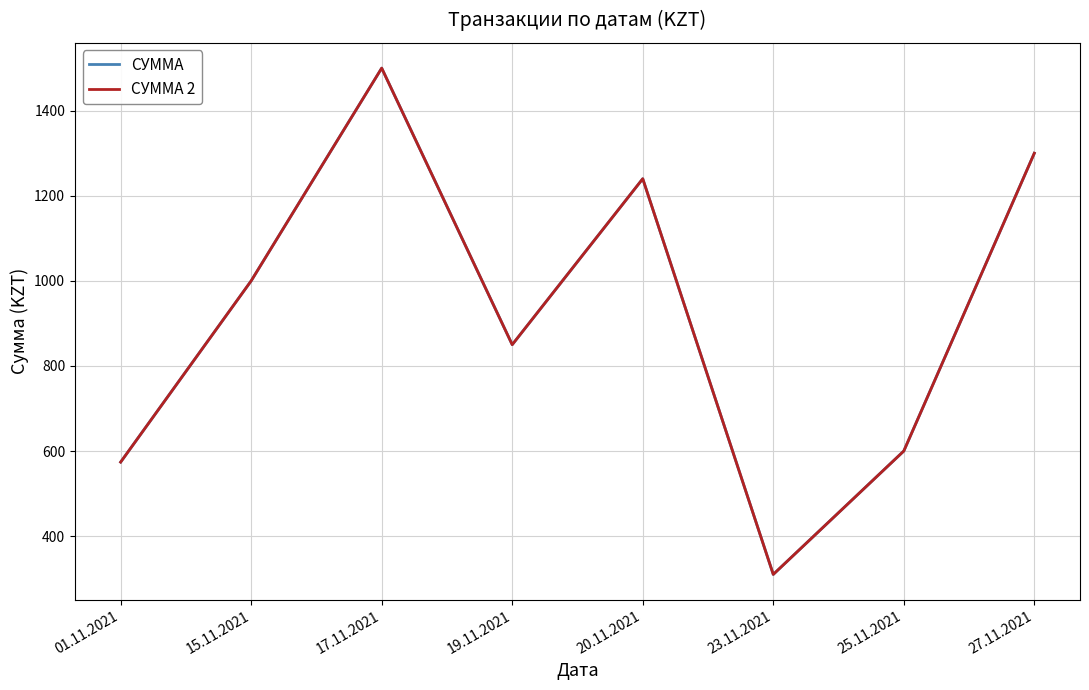

Where is the first local maximum for СУММА 2?

17.11.2021